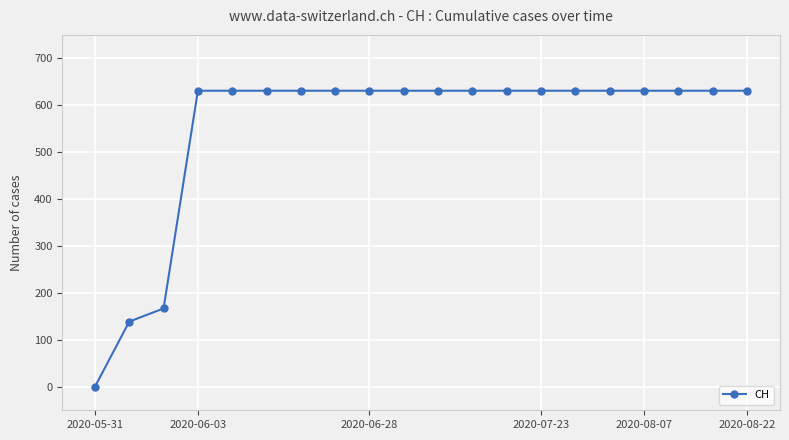

How many lines are shown in the chart?

1